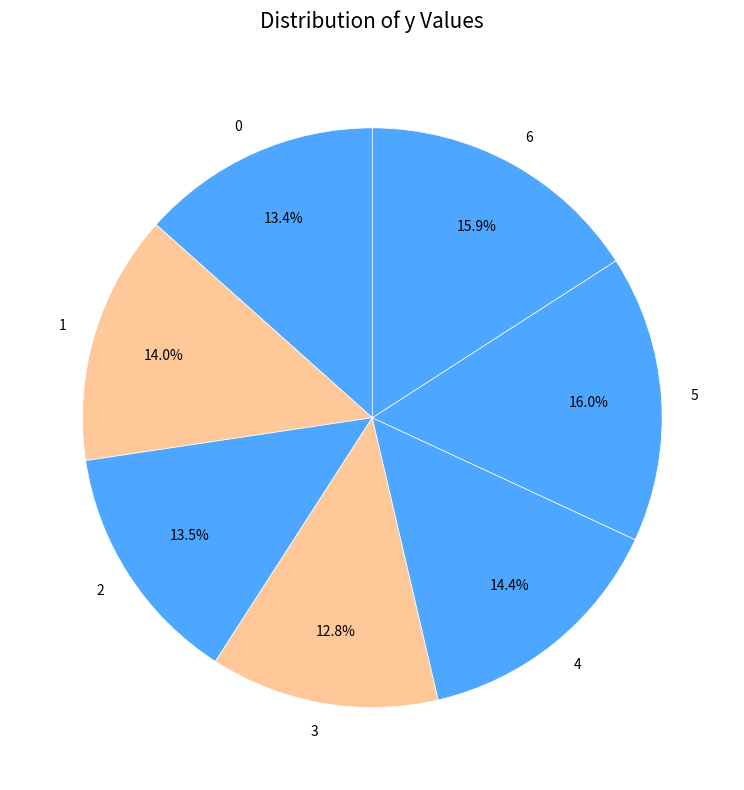

To the nearest percent, what is the difference between the largest and smallest slice percentages?

3%